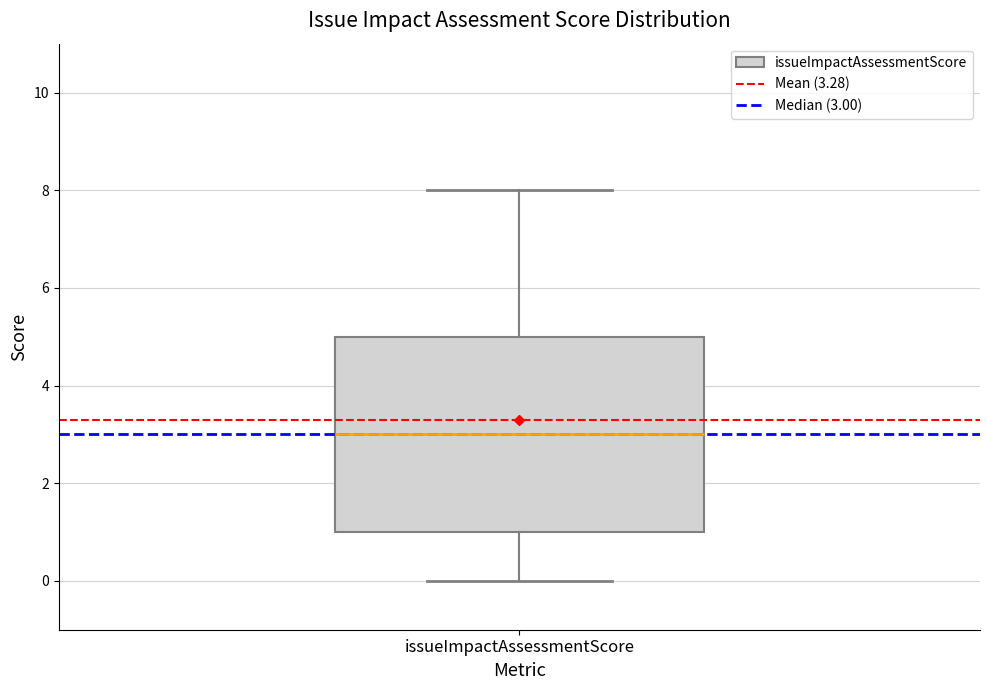

Read this box plot against the y-axis: the position of the median line, the range covered by the box, and the ends of both whiskers. The values are not printed on the chart, so give them approximately, as read against the axis.

median 3, box 1 to 5, whiskers 0 to 8